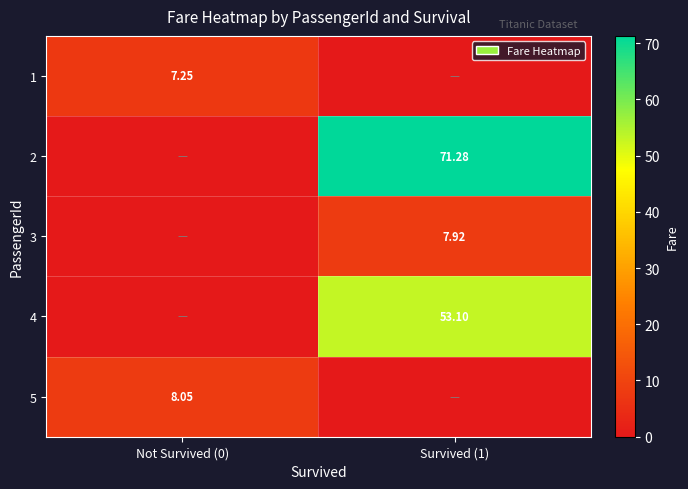

Is the value of 5 at Not Survived (0) greater than the value of 1 at Not Survived (0)?

Yes